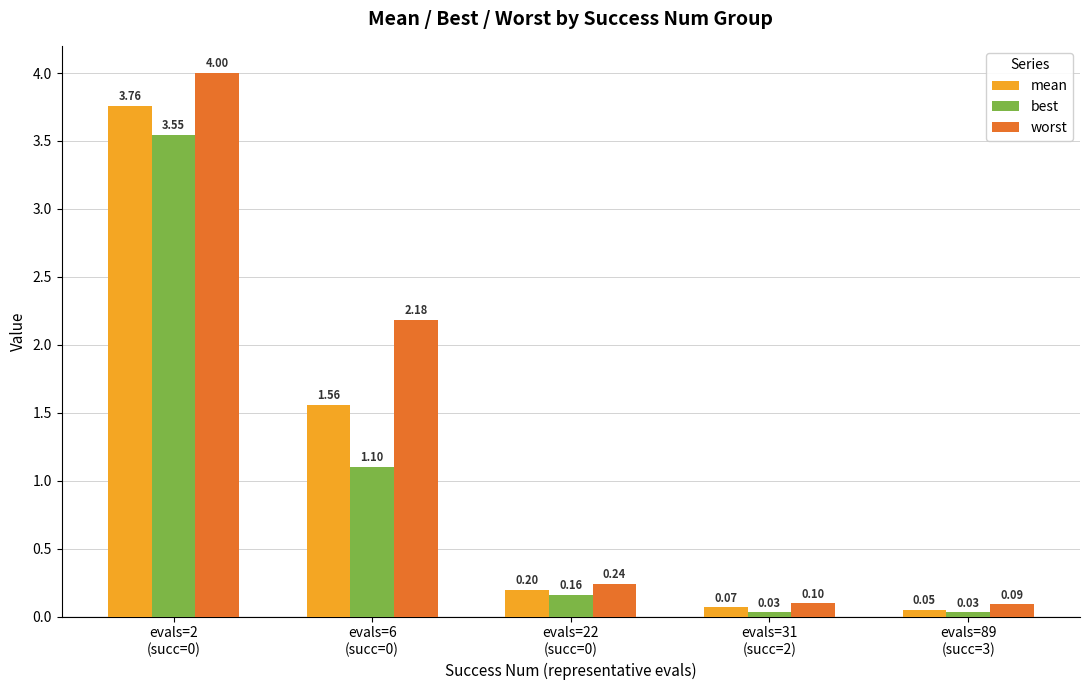

Does the chart contain any negative values?

No